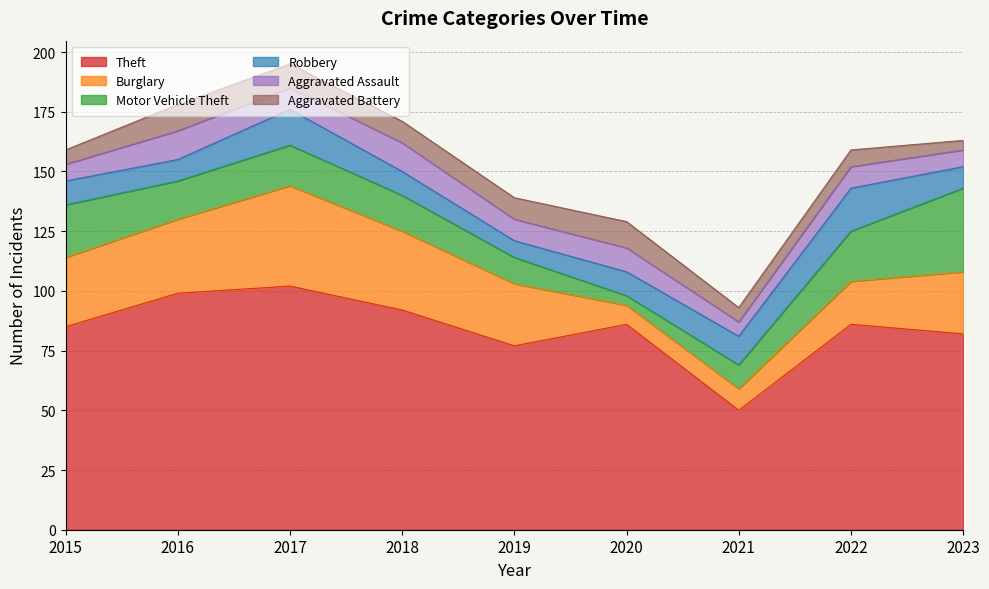

Between 2022 and 2023, which series saw the biggest shift?

Motor Vehicle Theft